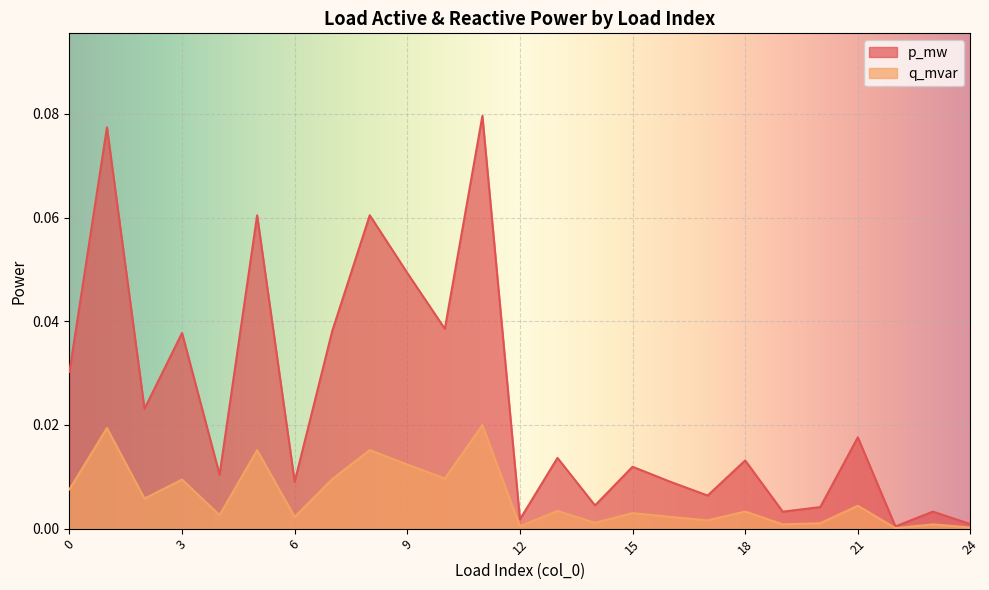

True or false: q_mvar and p_mw intersect in this chart.

False